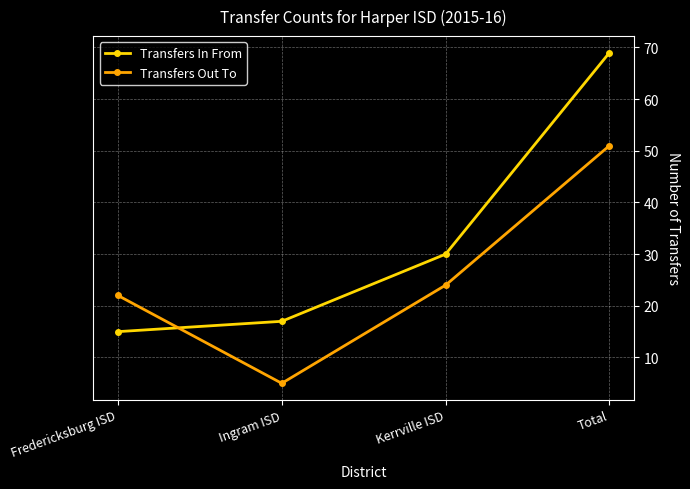

Read the Transfers In From value at Total.

69